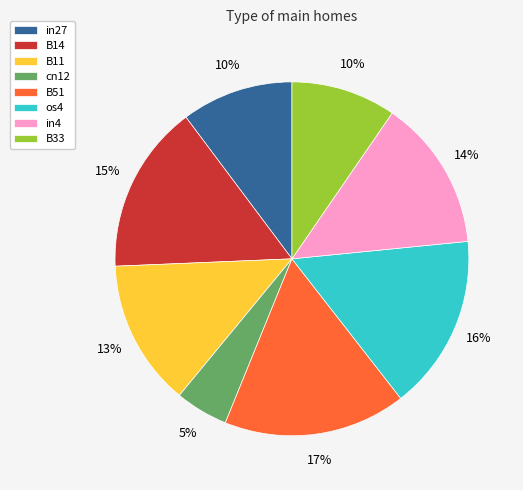

To the nearest percent, what is the combined percentage of os4 and cn12?

21%